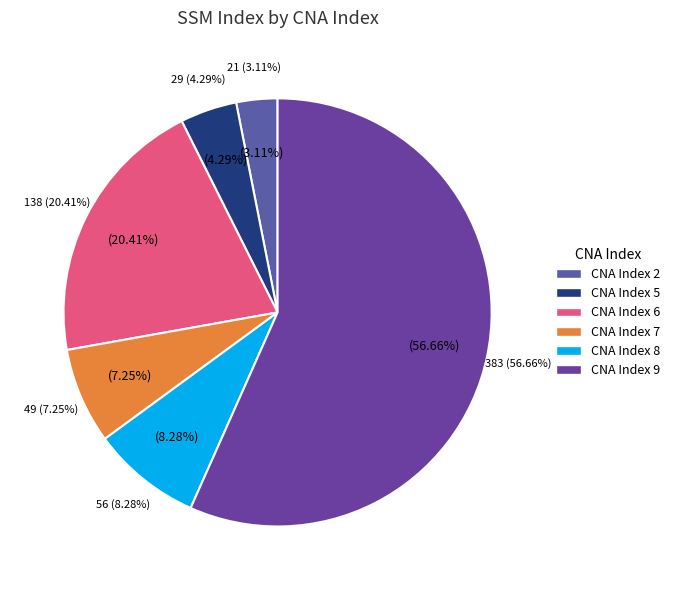

How many slices are in this pie chart?

6